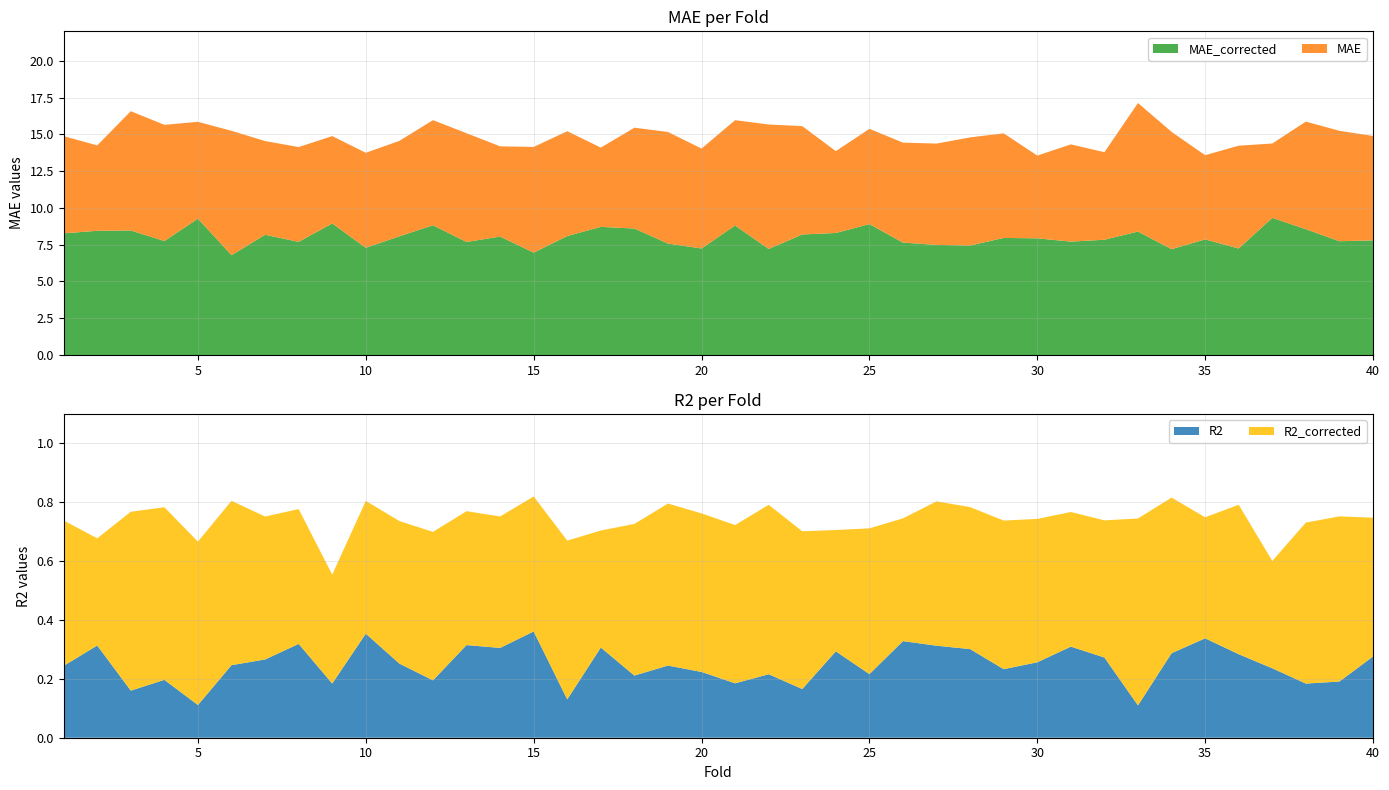

Reading left to right, extract all data points from this chart.

MAE: 1=14.9	2=14.2	3=16.6	4=15.6	5=15.8	6=15.2	7=14.5	8=14.1	9=14.9	10=13.7	11=14.6	12=16.0	13=15.1	14=14.2	15=14.1	16=15.2	17=14.1	18=15.5	19=15.2	20=14.0	21=16.0	22=15.7	23=15.6	24=13.9	25=15.4	26=14.4	27=14.4	28=14.8	29=15.1	30=13.6	31=14.3	32=13.8	33=17.1	34=15.2	35=13.6	36=14.2	37=14.4	38=15.9	39=15.2	40=14.9
MAE_corrected: 1=8.3	2=8.4	3=8.5	4=7.7	5=9.3	6=6.8	7=8.2	8=7.7	9=8.9	10=7.3	11=8.1	12=8.8	13=7.7	14=8.0	15=7.0	16=8.1	17=8.7	18=8.6	19=7.6	20=7.2	21=8.8	22=7.2	23=8.2	24=8.3	25=8.9	26=7.6	27=7.5	28=7.4	29=8.0	30=7.9	31=7.7	32=7.8	33=8.4	34=7.2	35=7.9	36=7.2	37=9.3	38=8.6	39=7.7	40=7.8
R2: 1=0.2	2=0.3	3=0.2	4=0.2	5=0.1	6=0.2	7=0.3	8=0.3	9=0.2	10=0.4	11=0.3	12=0.2	13=0.3	14=0.3	15=0.4	16=0.1	17=0.3	18=0.2	19=0.2	20=0.2	21=0.2	22=0.2	23=0.2	24=0.3	25=0.2	26=0.3	27=0.3	28=0.3	29=0.2	30=0.3	31=0.3	32=0.3	33=0.1	34=0.3	35=0.3	36=0.3	37=0.2	38=0.2	39=0.2	40=0.3
R2_corrected: 1=0.7	2=0.7	3=0.8	4=0.8	5=0.7	6=0.8	7=0.8	8=0.8	9=0.6	10=0.8	11=0.7	12=0.7	13=0.8	14=0.8	15=0.8	16=0.7	17=0.7	18=0.7	19=0.8	20=0.8	21=0.7	22=0.8	23=0.7	24=0.7	25=0.7	26=0.7	27=0.8	28=0.8	29=0.7	30=0.7	31=0.8	32=0.7	33=0.7	34=0.8	35=0.7	36=0.8	37=0.6	38=0.7	39=0.8	40=0.7